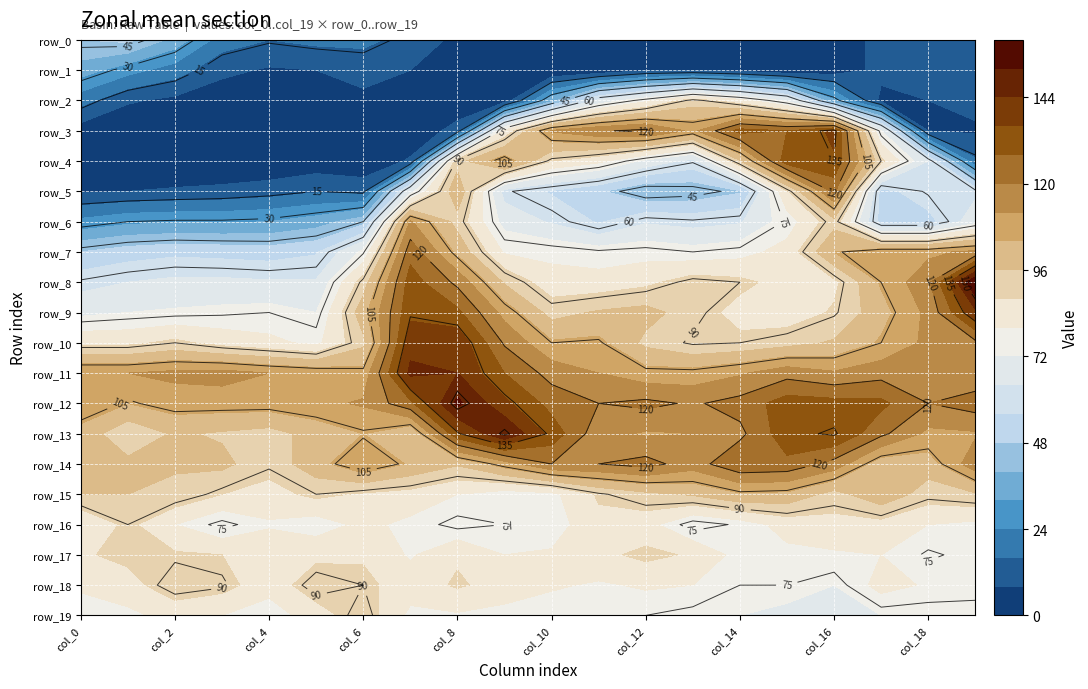

How many values in the row_1 series exceed 8?

8